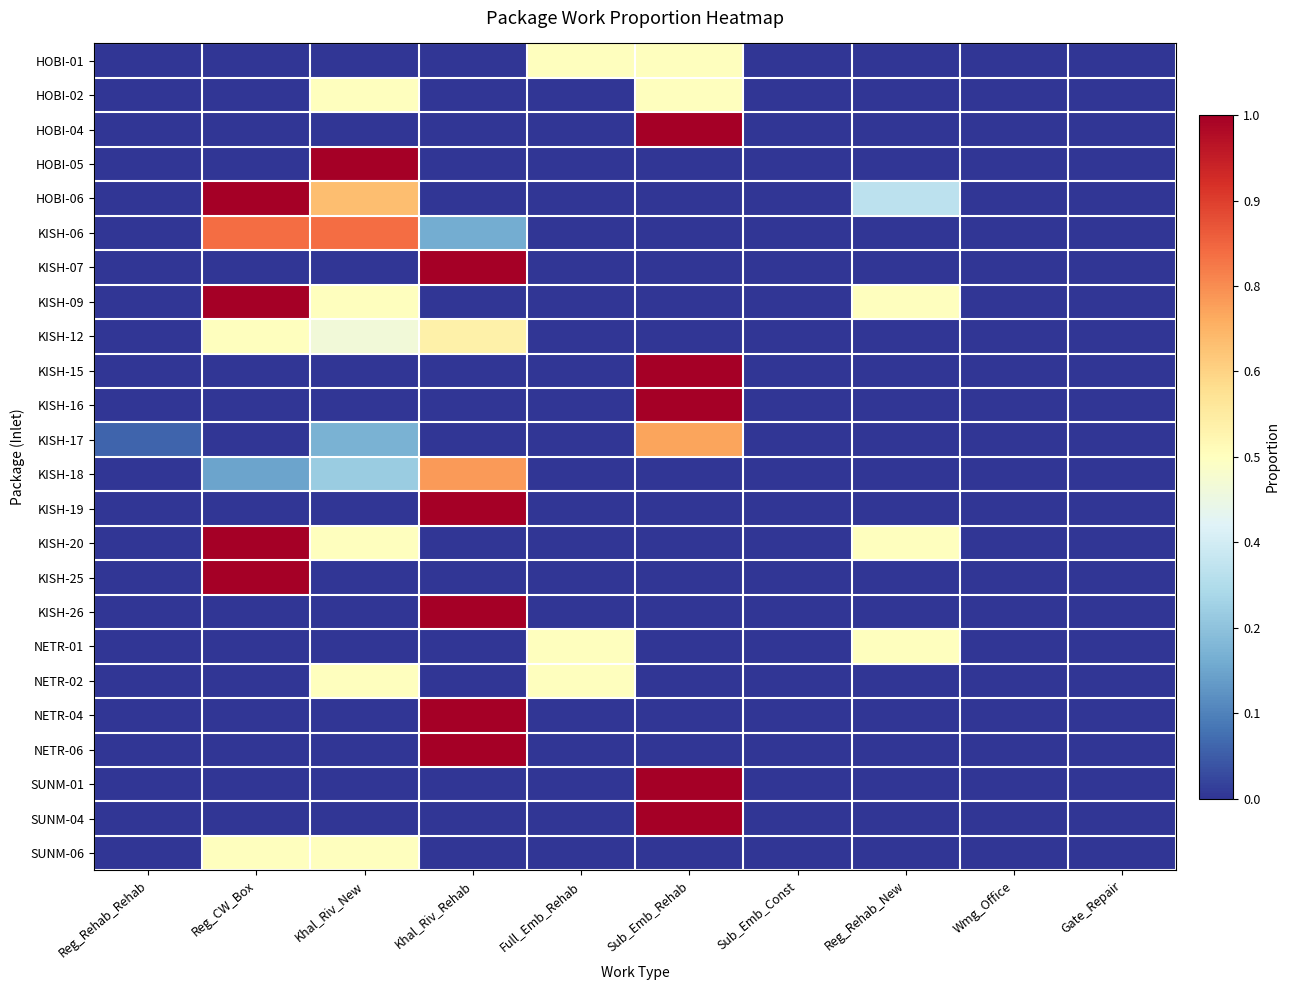

Reading left to right, extract all data points from this chart.

HOBI-01: Reg_Rehab_Rehab=0.0	Reg_CW_Box=0.0	Khal_Riv_New=0.0	Khal_Riv_Rehab=0.0	Full_Emb_Rehab=0.5	Sub_Emb_Rehab=0.5	Sub_Emb_Const=0.0	Reg_Rehab_New=0.0	Wmg_Office=0.0	Gate_Repair=0.0
HOBI-02: Reg_Rehab_Rehab=0.0	Reg_CW_Box=0.0	Khal_Riv_New=0.5	Khal_Riv_Rehab=0.0	Full_Emb_Rehab=0.0	Sub_Emb_Rehab=0.5	Sub_Emb_Const=0.0	Reg_Rehab_New=0.0	Wmg_Office=0.0	Gate_Repair=0.0
HOBI-04: Reg_Rehab_Rehab=0.0	Reg_CW_Box=0.0	Khal_Riv_New=0.0	Khal_Riv_Rehab=0.0	Full_Emb_Rehab=0.0	Sub_Emb_Rehab=1.0	Sub_Emb_Const=0.0	Reg_Rehab_New=0.0	Wmg_Office=0.0	Gate_Repair=0.0
HOBI-05: Reg_Rehab_Rehab=0.0	Reg_CW_Box=0.0	Khal_Riv_New=1.0	Khal_Riv_Rehab=0.0	Full_Emb_Rehab=0.0	Sub_Emb_Rehab=0.0	Sub_Emb_Const=0.0	Reg_Rehab_New=0.0	Wmg_Office=0.0	Gate_Repair=0.0
HOBI-06: Reg_Rehab_Rehab=0.0	Reg_CW_Box=1.0	Khal_Riv_New=0.7	Khal_Riv_Rehab=0.0	Full_Emb_Rehab=0.0	Sub_Emb_Rehab=0.0	Sub_Emb_Const=0.0	Reg_Rehab_New=0.3	Wmg_Office=0.0	Gate_Repair=0.0
KISH-06: Reg_Rehab_Rehab=0.0	Reg_CW_Box=0.8	Khal_Riv_New=0.8	Khal_Riv_Rehab=0.2	Full_Emb_Rehab=0.0	Sub_Emb_Rehab=0.0	Sub_Emb_Const=0.0	Reg_Rehab_New=0.0	Wmg_Office=0.0	Gate_Repair=0.0
KISH-07: Reg_Rehab_Rehab=0.0	Reg_CW_Box=0.0	Khal_Riv_New=0.0	Khal_Riv_Rehab=1.0	Full_Emb_Rehab=0.0	Sub_Emb_Rehab=0.0	Sub_Emb_Const=0.0	Reg_Rehab_New=0.0	Wmg_Office=0.0	Gate_Repair=0.0
KISH-09: Reg_Rehab_Rehab=0.0	Reg_CW_Box=1.0	Khal_Riv_New=0.5	Khal_Riv_Rehab=0.0	Full_Emb_Rehab=0.0	Sub_Emb_Rehab=0.0	Sub_Emb_Const=0.0	Reg_Rehab_New=0.5	Wmg_Office=0.0	Gate_Repair=0.0
KISH-12: Reg_Rehab_Rehab=0.0	Reg_CW_Box=0.5	Khal_Riv_New=0.5	Khal_Riv_Rehab=0.5	Full_Emb_Rehab=0.0	Sub_Emb_Rehab=0.0	Sub_Emb_Const=0.0	Reg_Rehab_New=0.0	Wmg_Office=0.0	Gate_Repair=0.0
KISH-15: Reg_Rehab_Rehab=0.0	Reg_CW_Box=0.0	Khal_Riv_New=0.0	Khal_Riv_Rehab=0.0	Full_Emb_Rehab=0.0	Sub_Emb_Rehab=1.0	Sub_Emb_Const=0.0	Reg_Rehab_New=0.0	Wmg_Office=0.0	Gate_Repair=0.0
KISH-16: Reg_Rehab_Rehab=0.0	Reg_CW_Box=0.0	Khal_Riv_New=0.0	Khal_Riv_Rehab=0.0	Full_Emb_Rehab=0.0	Sub_Emb_Rehab=1.0	Sub_Emb_Const=0.0	Reg_Rehab_New=0.0	Wmg_Office=0.0	Gate_Repair=0.0
KISH-17: Reg_Rehab_Rehab=0.1	Reg_CW_Box=0.0	Khal_Riv_New=0.2	Khal_Riv_Rehab=0.0	Full_Emb_Rehab=0.0	Sub_Emb_Rehab=0.7	Sub_Emb_Const=0.0	Reg_Rehab_New=0.0	Wmg_Office=0.0	Gate_Repair=0.0
KISH-18: Reg_Rehab_Rehab=0.0	Reg_CW_Box=0.2	Khal_Riv_New=0.3	Khal_Riv_Rehab=0.7	Full_Emb_Rehab=0.0	Sub_Emb_Rehab=0.0	Sub_Emb_Const=0.0	Reg_Rehab_New=0.0	Wmg_Office=0.0	Gate_Repair=0.0
KISH-19: Reg_Rehab_Rehab=0.0	Reg_CW_Box=0.0	Khal_Riv_New=0.0	Khal_Riv_Rehab=1.0	Full_Emb_Rehab=0.0	Sub_Emb_Rehab=0.0	Sub_Emb_Const=0.0	Reg_Rehab_New=0.0	Wmg_Office=0.0	Gate_Repair=0.0
KISH-20: Reg_Rehab_Rehab=0.0	Reg_CW_Box=1.0	Khal_Riv_New=0.5	Khal_Riv_Rehab=0.0	Full_Emb_Rehab=0.0	Sub_Emb_Rehab=0.0	Sub_Emb_Const=0.0	Reg_Rehab_New=0.5	Wmg_Office=0.0	Gate_Repair=0.0
KISH-25: Reg_Rehab_Rehab=0.0	Reg_CW_Box=1.0	Khal_Riv_New=0.0	Khal_Riv_Rehab=0.0	Full_Emb_Rehab=0.0	Sub_Emb_Rehab=0.0	Sub_Emb_Const=0.0	Reg_Rehab_New=0.0	Wmg_Office=0.0	Gate_Repair=0.0
KISH-26: Reg_Rehab_Rehab=0.0	Reg_CW_Box=0.0	Khal_Riv_New=0.0	Khal_Riv_Rehab=1.0	Full_Emb_Rehab=0.0	Sub_Emb_Rehab=0.0	Sub_Emb_Const=0.0	Reg_Rehab_New=0.0	Wmg_Office=0.0	Gate_Repair=0.0
NETR-01: Reg_Rehab_Rehab=0.0	Reg_CW_Box=0.0	Khal_Riv_New=0.0	Khal_Riv_Rehab=0.0	Full_Emb_Rehab=0.5	Sub_Emb_Rehab=0.0	Sub_Emb_Const=0.0	Reg_Rehab_New=0.5	Wmg_Office=0.0	Gate_Repair=0.0
NETR-02: Reg_Rehab_Rehab=0.0	Reg_CW_Box=0.0	Khal_Riv_New=0.5	Khal_Riv_Rehab=0.0	Full_Emb_Rehab=0.5	Sub_Emb_Rehab=0.0	Sub_Emb_Const=0.0	Reg_Rehab_New=0.0	Wmg_Office=0.0	Gate_Repair=0.0
NETR-04: Reg_Rehab_Rehab=0.0	Reg_CW_Box=0.0	Khal_Riv_New=0.0	Khal_Riv_Rehab=1.0	Full_Emb_Rehab=0.0	Sub_Emb_Rehab=0.0	Sub_Emb_Const=0.0	Reg_Rehab_New=0.0	Wmg_Office=0.0	Gate_Repair=0.0
NETR-06: Reg_Rehab_Rehab=0.0	Reg_CW_Box=0.0	Khal_Riv_New=0.0	Khal_Riv_Rehab=1.0	Full_Emb_Rehab=0.0	Sub_Emb_Rehab=0.0	Sub_Emb_Const=0.0	Reg_Rehab_New=0.0	Wmg_Office=0.0	Gate_Repair=0.0
SUNM-01: Reg_Rehab_Rehab=0.0	Reg_CW_Box=0.0	Khal_Riv_New=0.0	Khal_Riv_Rehab=0.0	Full_Emb_Rehab=0.0	Sub_Emb_Rehab=1.0	Sub_Emb_Const=0.0	Reg_Rehab_New=0.0	Wmg_Office=0.0	Gate_Repair=0.0
SUNM-04: Reg_Rehab_Rehab=0.0	Reg_CW_Box=0.0	Khal_Riv_New=0.0	Khal_Riv_Rehab=0.0	Full_Emb_Rehab=0.0	Sub_Emb_Rehab=1.0	Sub_Emb_Const=0.0	Reg_Rehab_New=0.0	Wmg_Office=0.0	Gate_Repair=0.0
SUNM-06: Reg_Rehab_Rehab=0.0	Reg_CW_Box=0.5	Khal_Riv_New=0.5	Khal_Riv_Rehab=0.0	Full_Emb_Rehab=0.0	Sub_Emb_Rehab=0.0	Sub_Emb_Const=0.0	Reg_Rehab_New=0.0	Wmg_Office=0.0	Gate_Repair=0.0